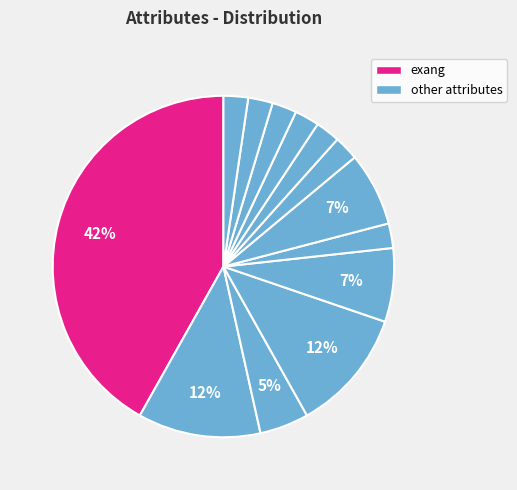

What is the largest slice in the pie chart?

exang